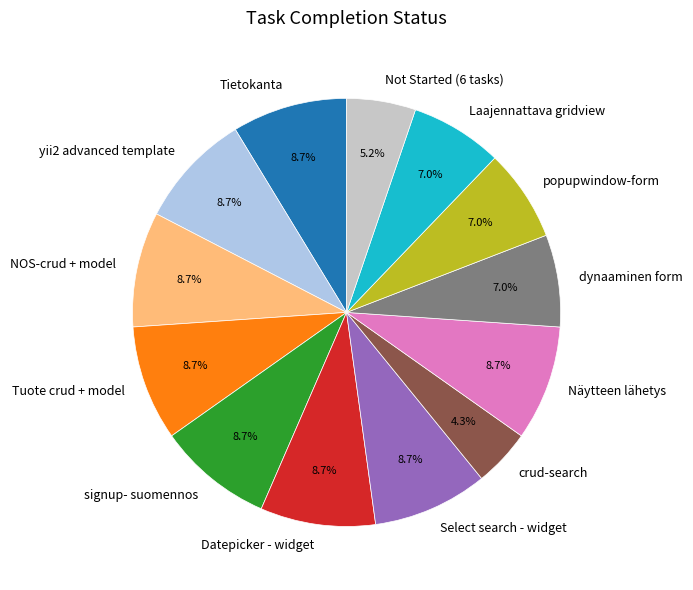

What is the ratio of the value at Näytteen lähetys to the value at yii2 advanced template?

1.0